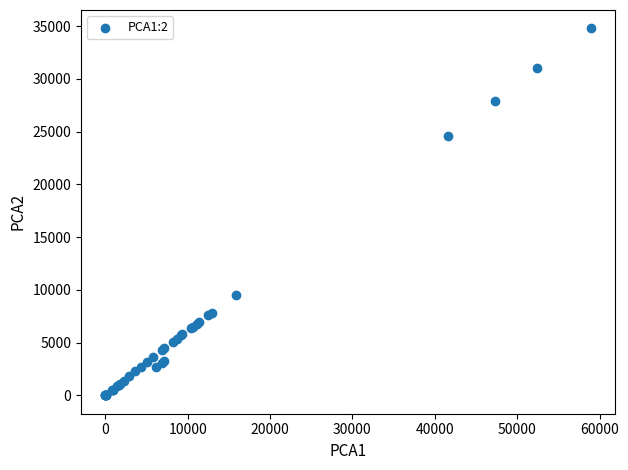

What Y value in the scatter plot is closest to 17393?

24544